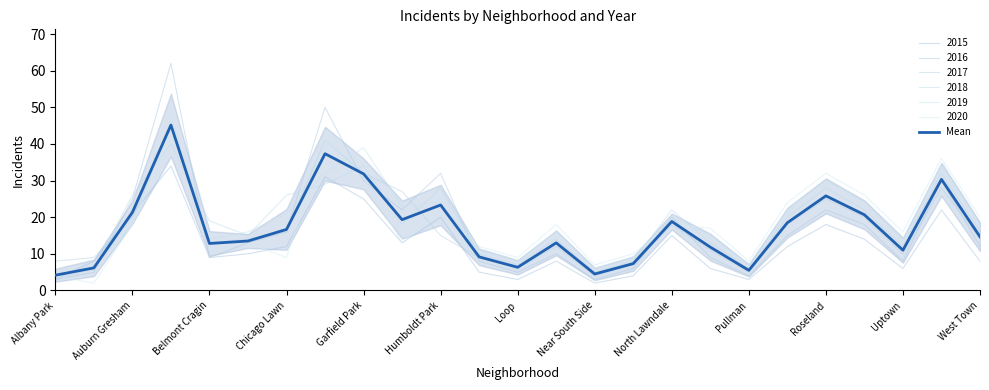

The chart shows a value of 43.2 at Garfield Park. True or false?

False